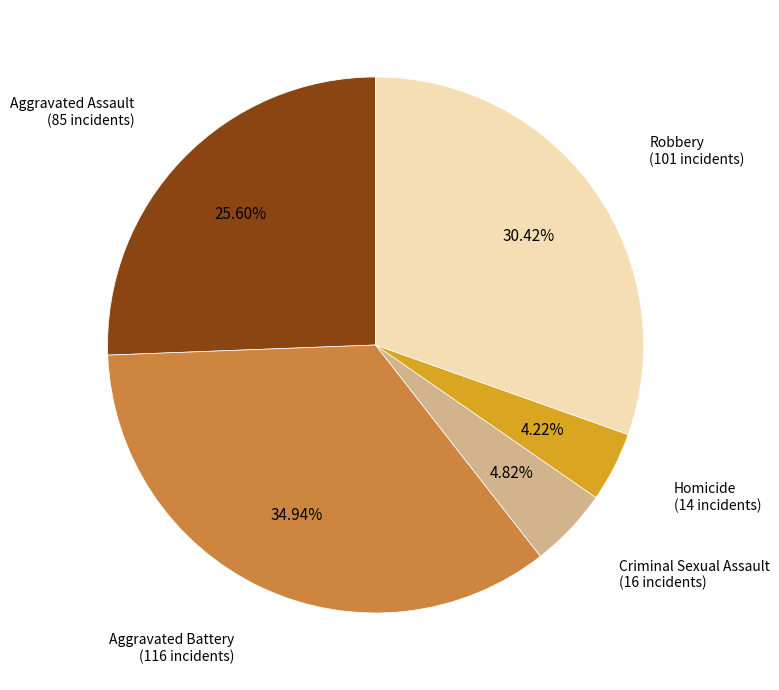

Is there any slice that represents more than half of the pie?

No